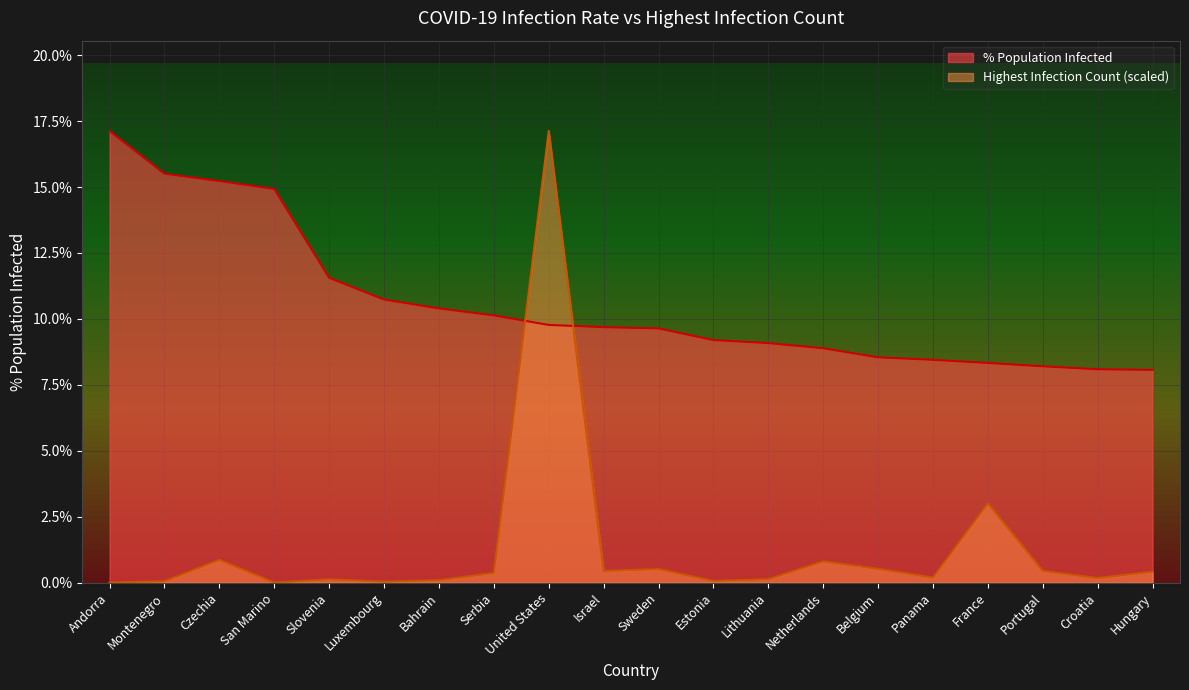

Reading left to right, what are all the values shown in this chart?

percent_population_infected: Andorra=17.1	Montenegro=15.5	Czechia=15.2	San Marino=14.9	Slovenia=11.6	Luxembourg=10.7	Bahrain=10.4	Serbia=10.1	United States=9.8	Israel=9.7	Sweden=9.6	Estonia=9.2	Lithuania=9.1	Netherlands=8.9	Belgium=8.5	Panama=8.4	France=8.3	Portugal=8.2	Croatia=8.1	Hungary=8.1
highest_infection_count_scaled: Andorra=0.0	Montenegro=0.1	Czechia=0.9	San Marino=0.0	Slovenia=0.1	Luxembourg=0.0	Bahrain=0.1	Serbia=0.4	United States=17.1	Israel=0.4	Sweden=0.5	Estonia=0.1	Lithuania=0.1	Netherlands=0.8	Belgium=0.5	Panama=0.2	France=3.0	Portugal=0.4	Croatia=0.2	Hungary=0.4